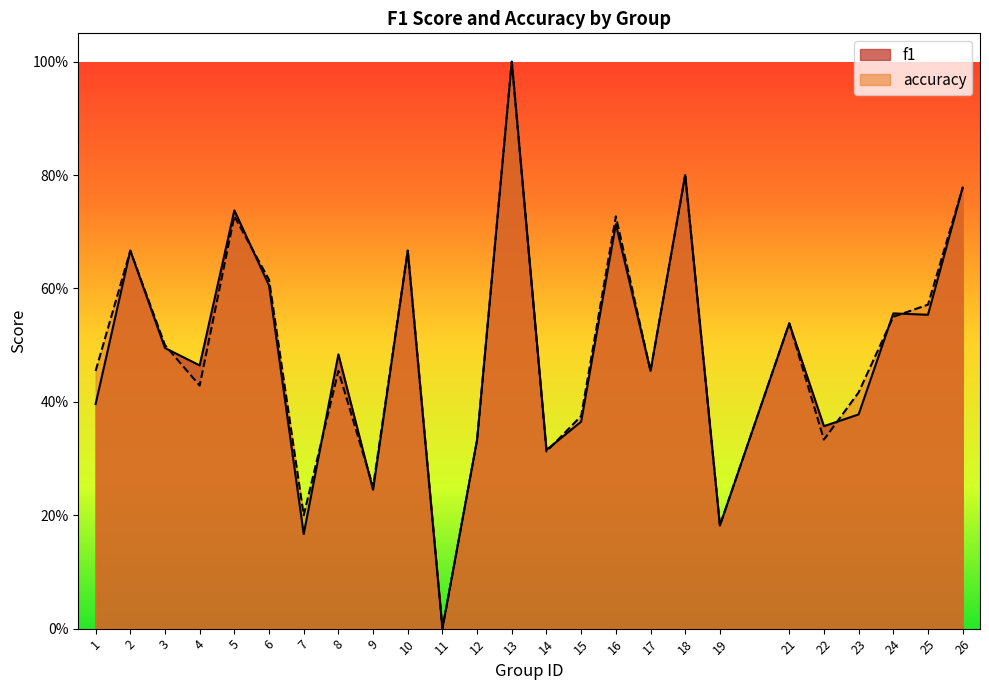

Which series has the largest total across all categories?

accuracy